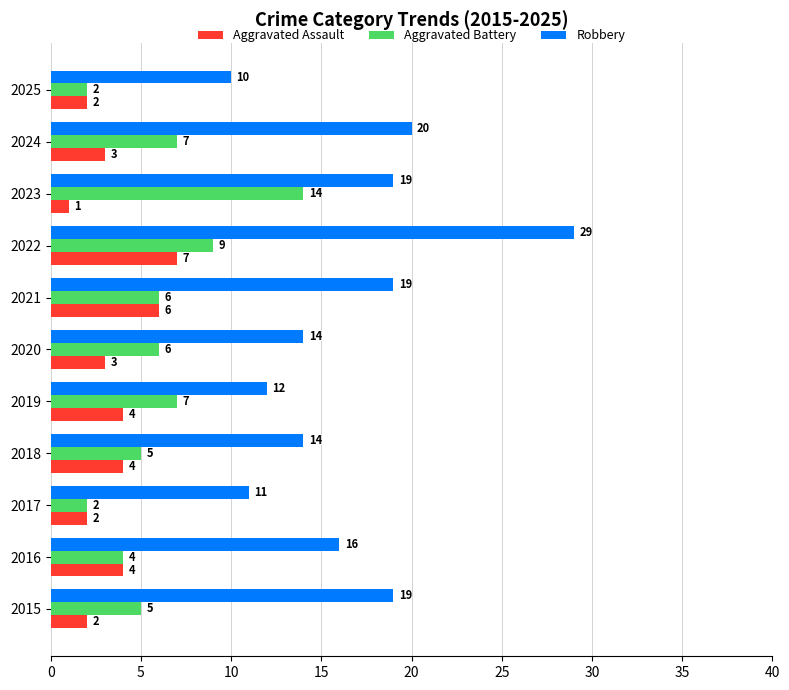

How many series are shown in this chart?

3